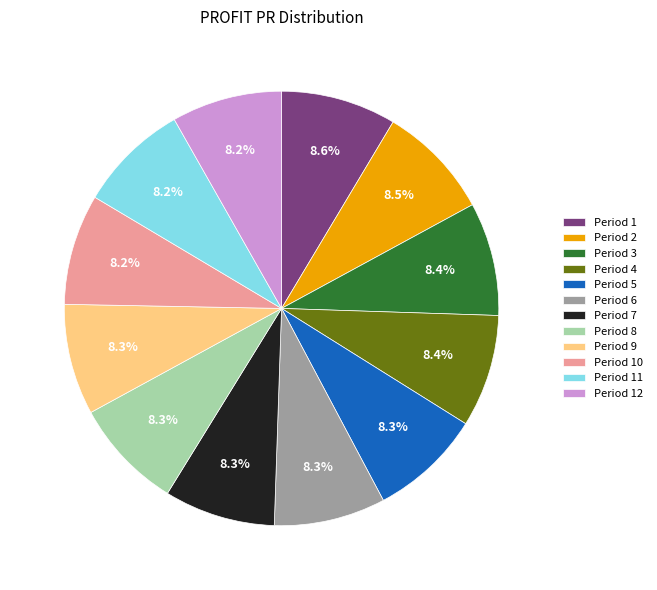

Approximately how many times larger is the value at Period 6 compared to Period 5?

1.0